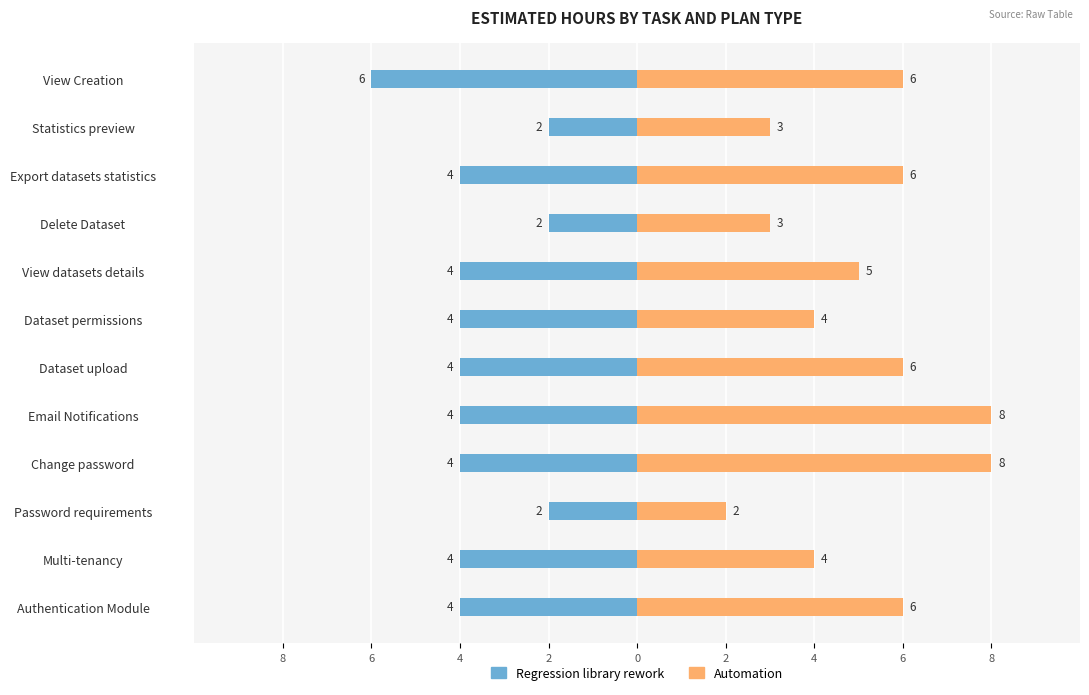

What is the difference between the Regression library rework values at Change password and Delete Dataset?

2